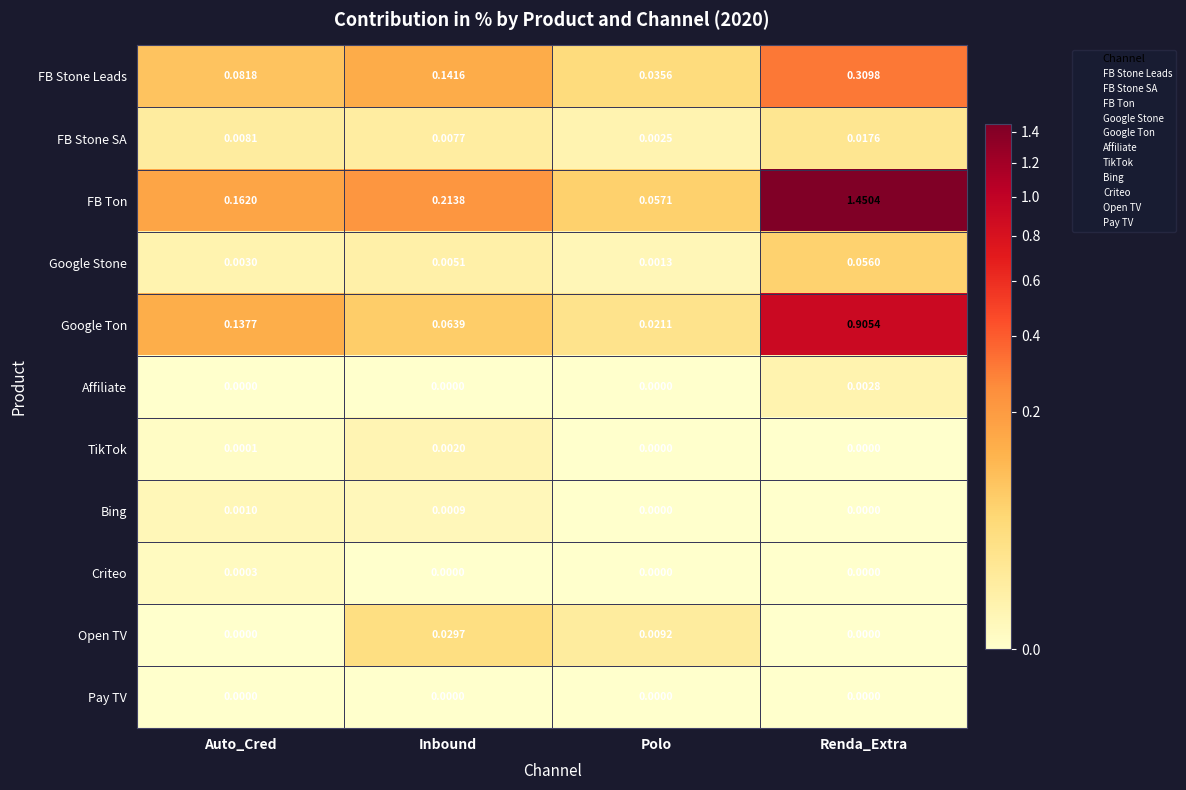

List the series in order of their peak value, lowest first.

Pay TV, Criteo, Bing, TikTok, Affiliate, FB Stone SA, Open TV, Google Stone, FB Stone Leads, Google Ton, FB Ton